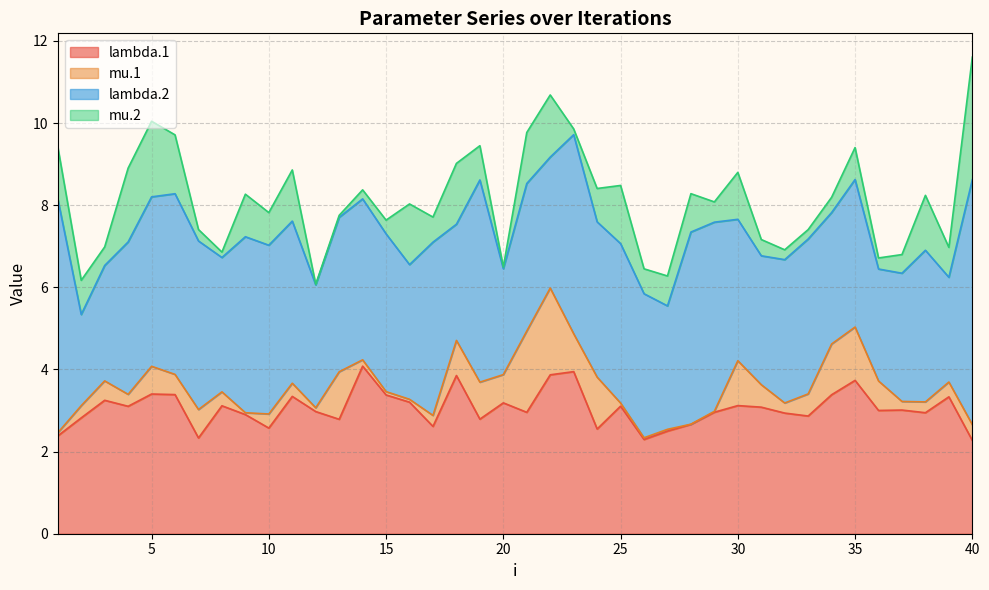

Reading left to right, extract all data points from this chart.

lambda.1: 2.4	2.8	3.2	3.1	3.4	3.4	2.3	3.1	2.9	2.6	3.3	3.0	2.8	4.1	3.4	3.2	2.6	3.9	2.8	3.2	3.0	3.9	3.9	2.5	3.1	2.3	2.5	2.7	3.0	3.1	3.1	2.9	2.9	3.4	3.7	3.0	3.0	2.9	3.3	2.3
mu.1: 0.1	0.3	0.5	0.3	0.7	0.5	0.7	0.3	0.0	0.3	0.3	0.1	1.2	0.2	0.1	0.1	0.3	0.9	0.9	0.7	2.0	2.1	0.9	1.3	0.1	0.0	0.0	0.0	0.0	1.1	0.5	0.2	0.5	1.2	1.3	0.7	0.2	0.3	0.4	0.4
lambda.2: 5.7	2.2	2.8	3.7	4.1	4.4	4.1	3.3	4.3	4.1	3.9	3.0	3.8	3.9	3.8	3.3	4.2	2.8	4.9	2.6	3.6	3.2	4.8	3.8	3.9	3.5	3.0	4.7	4.6	3.4	3.1	3.5	3.8	3.2	3.6	2.7	3.1	3.7	2.5	6.0
mu.2: 1.3	0.8	0.5	1.8	1.8	1.4	0.3	0.1	1.0	0.8	1.2	0.0	0.0	0.2	0.3	1.5	0.6	1.5	0.8	0.0	1.2	1.5	0.1	0.8	1.4	0.6	0.7	0.9	0.5	1.1	0.4	0.2	0.2	0.4	0.8	0.3	0.5	1.3	0.7	3.0